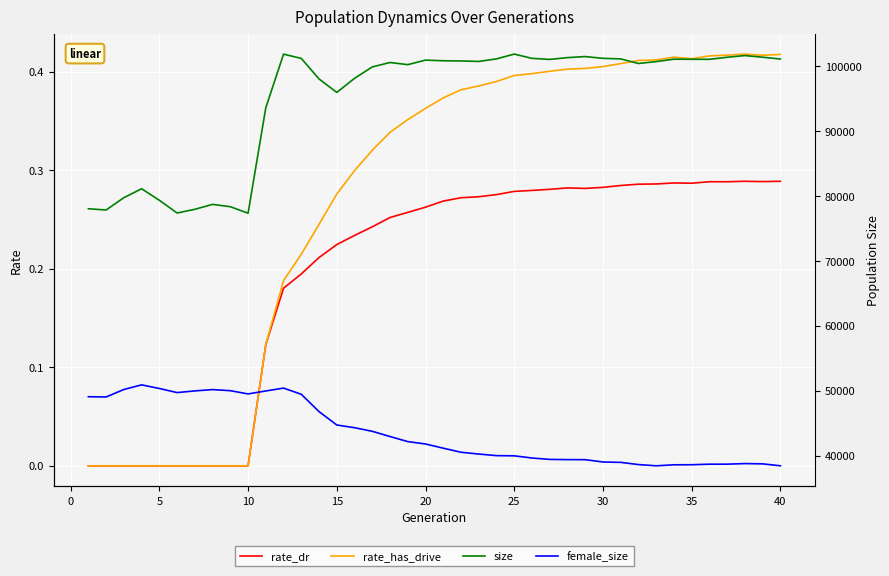

How many interior local valleys does the rate_has_drive series have?

2